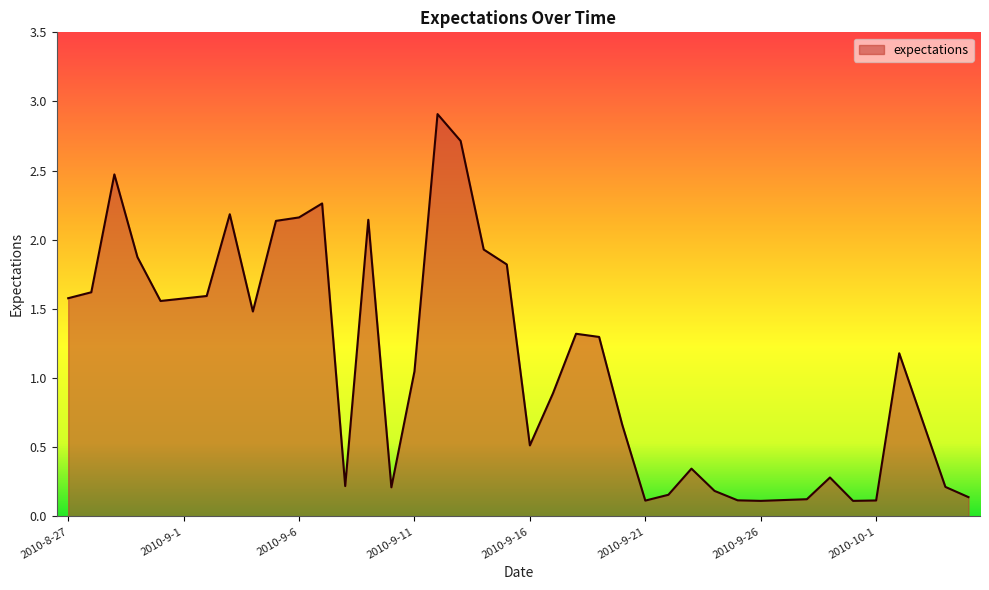

What is the greatest value displayed?

2.9